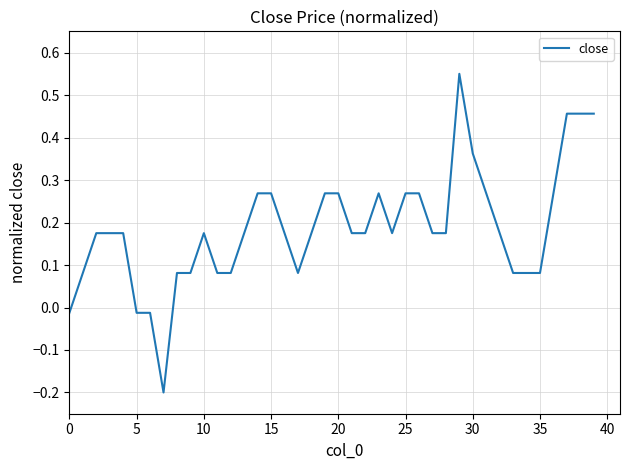

Which category has the highest value across all series?

29